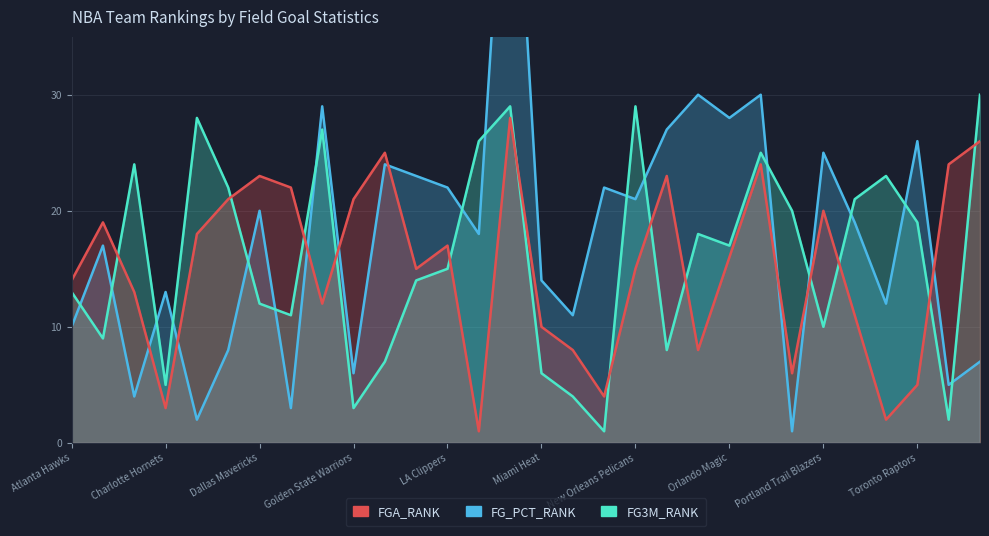

Reading left to right, list all the values displayed in this chart.

FGA_RANK: Atlanta Hawks=14	Boston Celtics=19	Brooklyn Nets=13	Charlotte Hornets=3	Chicago Bulls=18	Cleveland Cavaliers=21	Dallas Mavericks=23	Denver Nuggets=22	Detroit Pistons=12	Golden State Warriors=21	Houston Rockets=25	Indiana Pacers=15	LA Clippers=17	Los Angeles Lakers=1	Memphis Grizzlies=28	Miami Heat=10	Milwaukee Bucks=8	Minnesota Timberwolves=4	New Orleans Pelicans=15	New York Knicks=23	Oklahoma City Thunder=8	Orlando Magic=16	Philadelphia 76ers=24	Phoenix Suns=6	Portland Trail Blazers=20	Sacramento Kings=11	San Antonio Spurs=2	Toronto Raptors=5	Utah Jazz=24	Washington Wizards=26
FG_PCT_RANK: Atlanta Hawks=10	Boston Celtics=17	Brooklyn Nets=4	Charlotte Hornets=13	Chicago Bulls=2	Cleveland Cavaliers=8	Dallas Mavericks=20	Denver Nuggets=3	Detroit Pistons=29	Golden State Warriors=6	Houston Rockets=24	Indiana Pacers=23	LA Clippers=22	Los Angeles Lakers=18	Memphis Grizzlies=60	Miami Heat=14	Milwaukee Bucks=11	Minnesota Timberwolves=22	New Orleans Pelicans=21	New York Knicks=27	Oklahoma City Thunder=30	Orlando Magic=28	Philadelphia 76ers=30	Phoenix Suns=1	Portland Trail Blazers=25	Sacramento Kings=19	San Antonio Spurs=12	Toronto Raptors=26	Utah Jazz=5	Washington Wizards=7
FG3M_RANK: Atlanta Hawks=13	Boston Celtics=9	Brooklyn Nets=24	Charlotte Hornets=5	Chicago Bulls=28	Cleveland Cavaliers=22	Dallas Mavericks=12	Denver Nuggets=11	Detroit Pistons=27	Golden State Warriors=3	Houston Rockets=7	Indiana Pacers=14	LA Clippers=15	Los Angeles Lakers=26	Memphis Grizzlies=29	Miami Heat=6	Milwaukee Bucks=4	Minnesota Timberwolves=1	New Orleans Pelicans=29	New York Knicks=8	Oklahoma City Thunder=18	Orlando Magic=17	Philadelphia 76ers=25	Phoenix Suns=20	Portland Trail Blazers=10	Sacramento Kings=21	San Antonio Spurs=23	Toronto Raptors=19	Utah Jazz=2	Washington Wizards=30